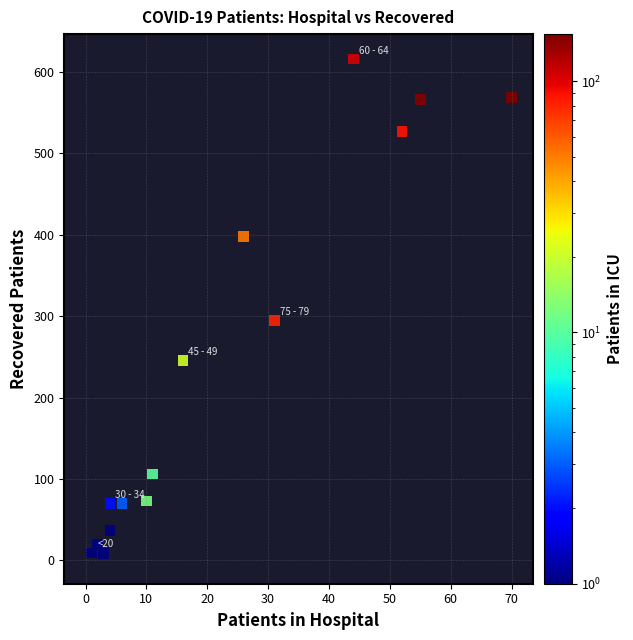

What is the range of Y values (max minus min)?

614